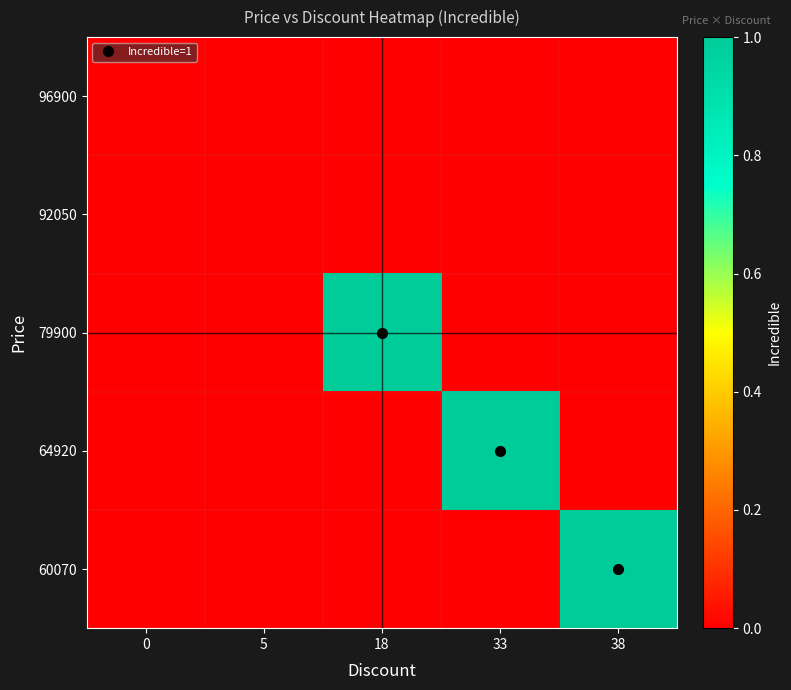

Reading left to right, what are all the values shown in this chart?

60070: 0=0	5=0	18=0	33=0	38=1
64920: 0=0	5=0	18=0	33=1	38=0
79900: 0=0	5=0	18=1	33=0	38=0
92050: 0=0	5=0	18=0	33=0	38=0
96900: 0=0	5=0	18=0	33=0	38=0